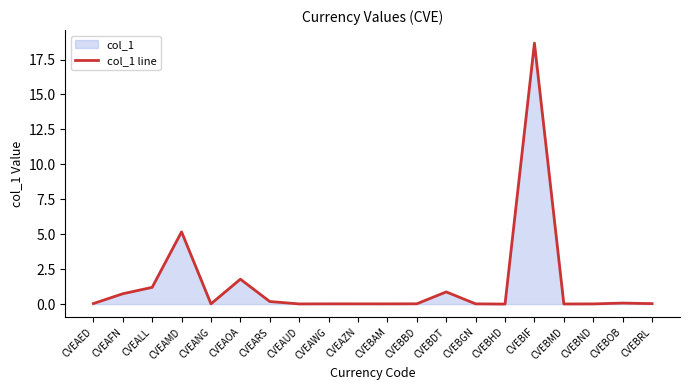

What is the greatest value displayed?

18.7